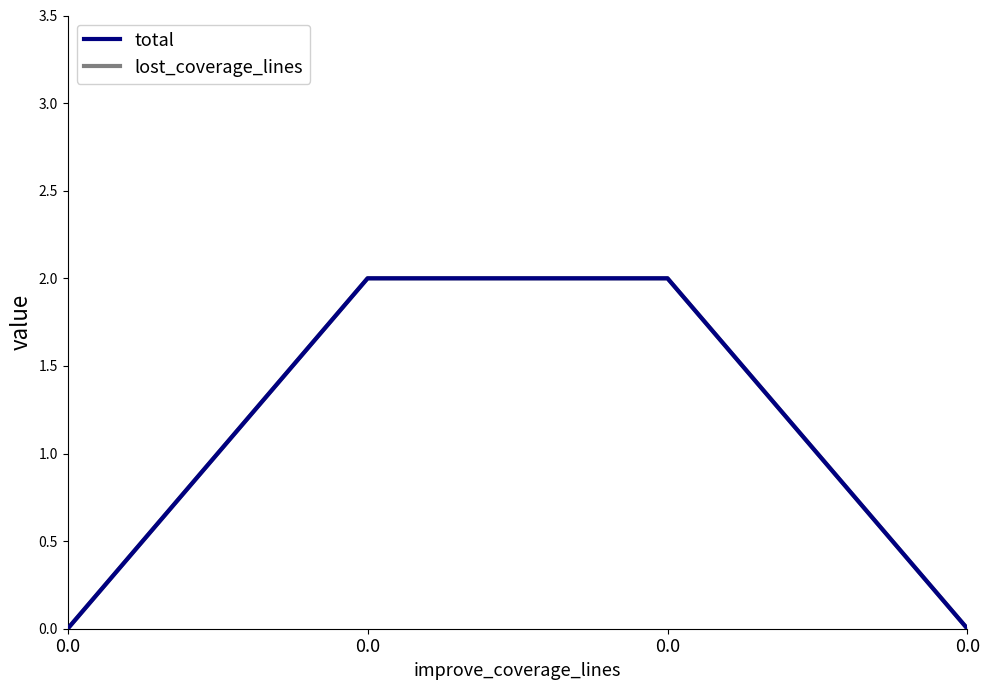

True or false: lost_coverage_lines has more than 0 points higher than both neighbors.

False